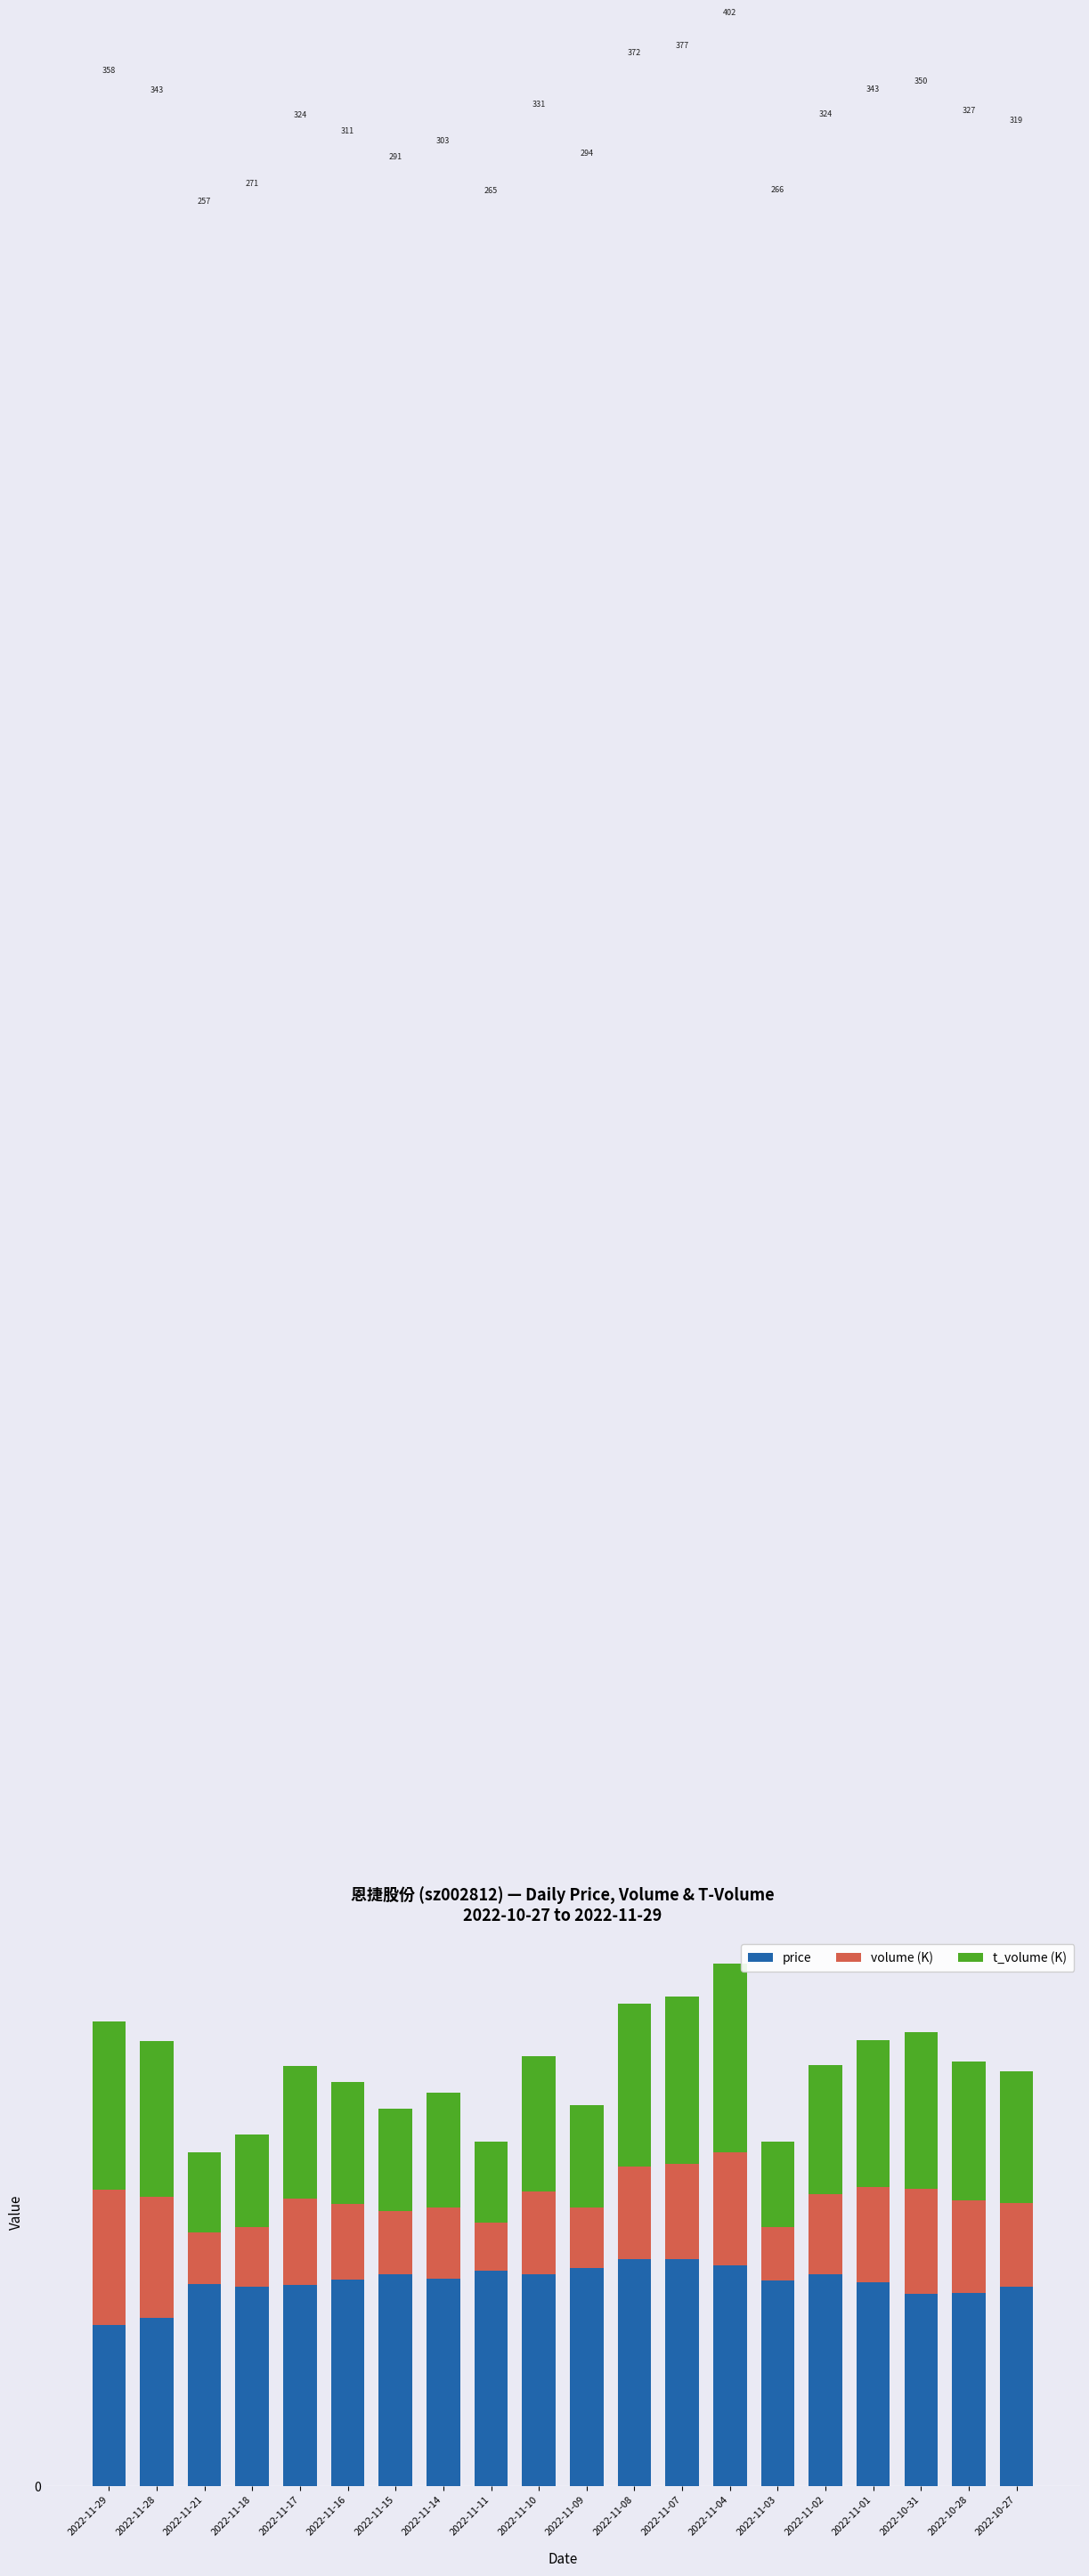

Read the price value at 2022-11-18.

153.7